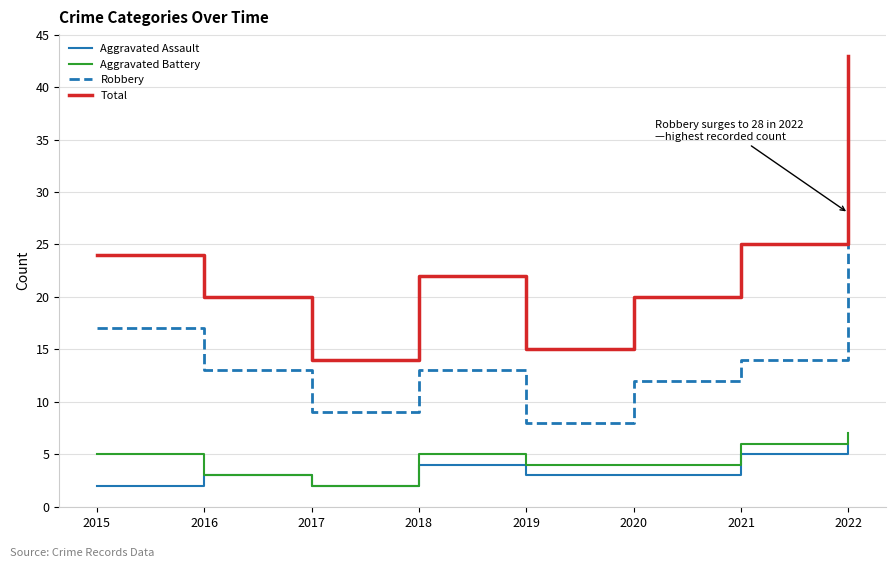

Rank the series at 2022 from highest to lowest value.

Total, Robbery, Aggravated Battery, Aggravated Assault